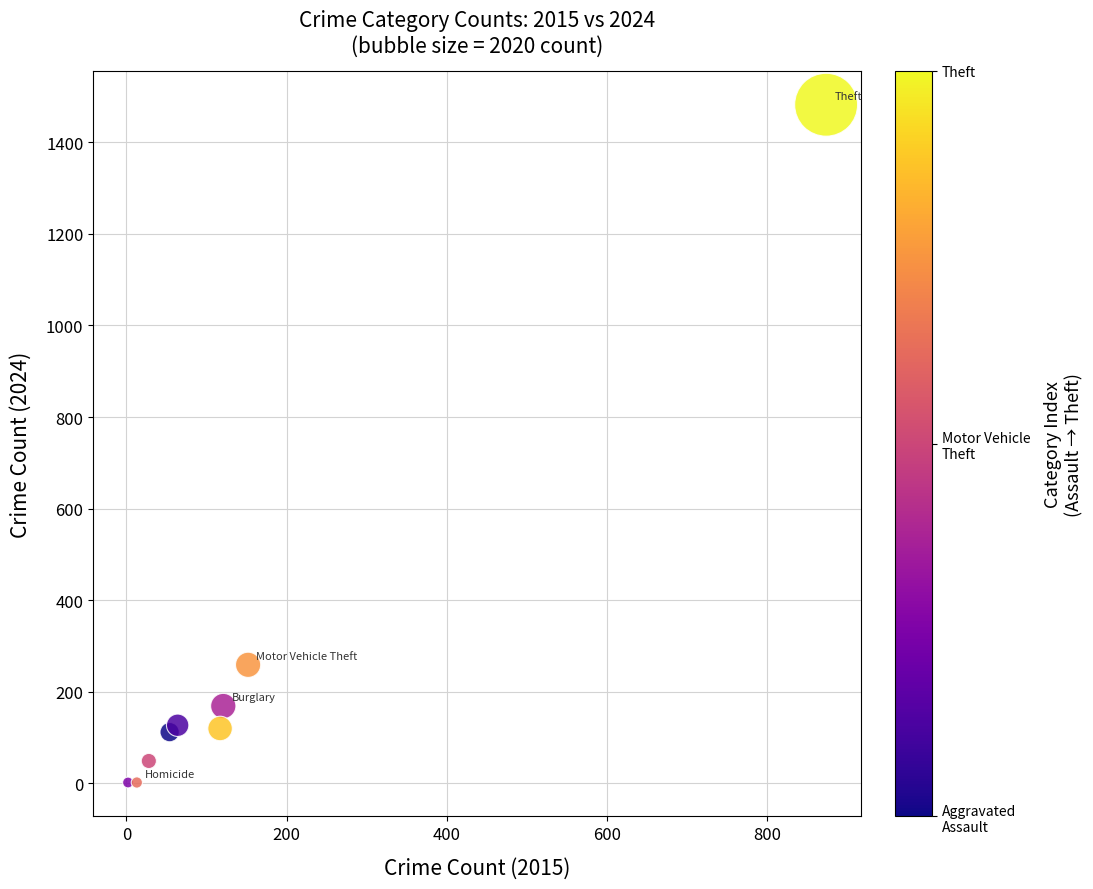

What is the average Y value?

258